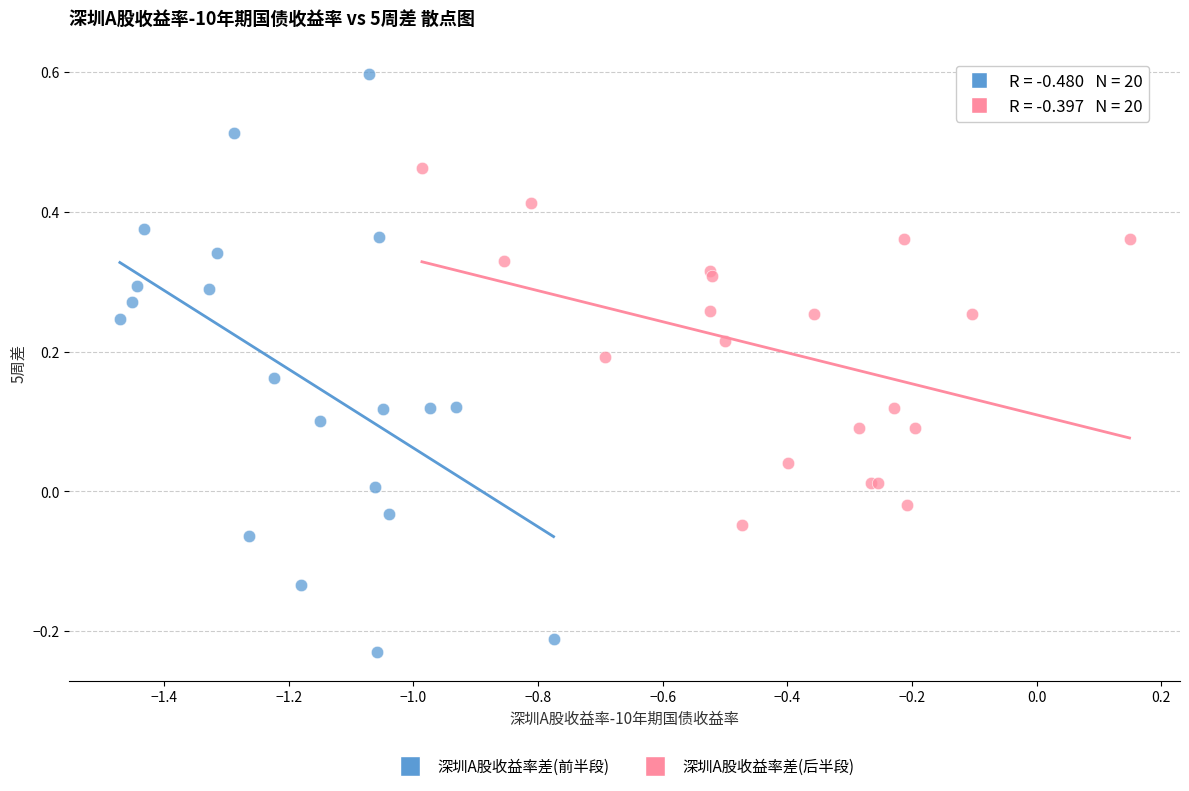

Which series contains the highest Y value?

深圳A股收益率差(前半段)